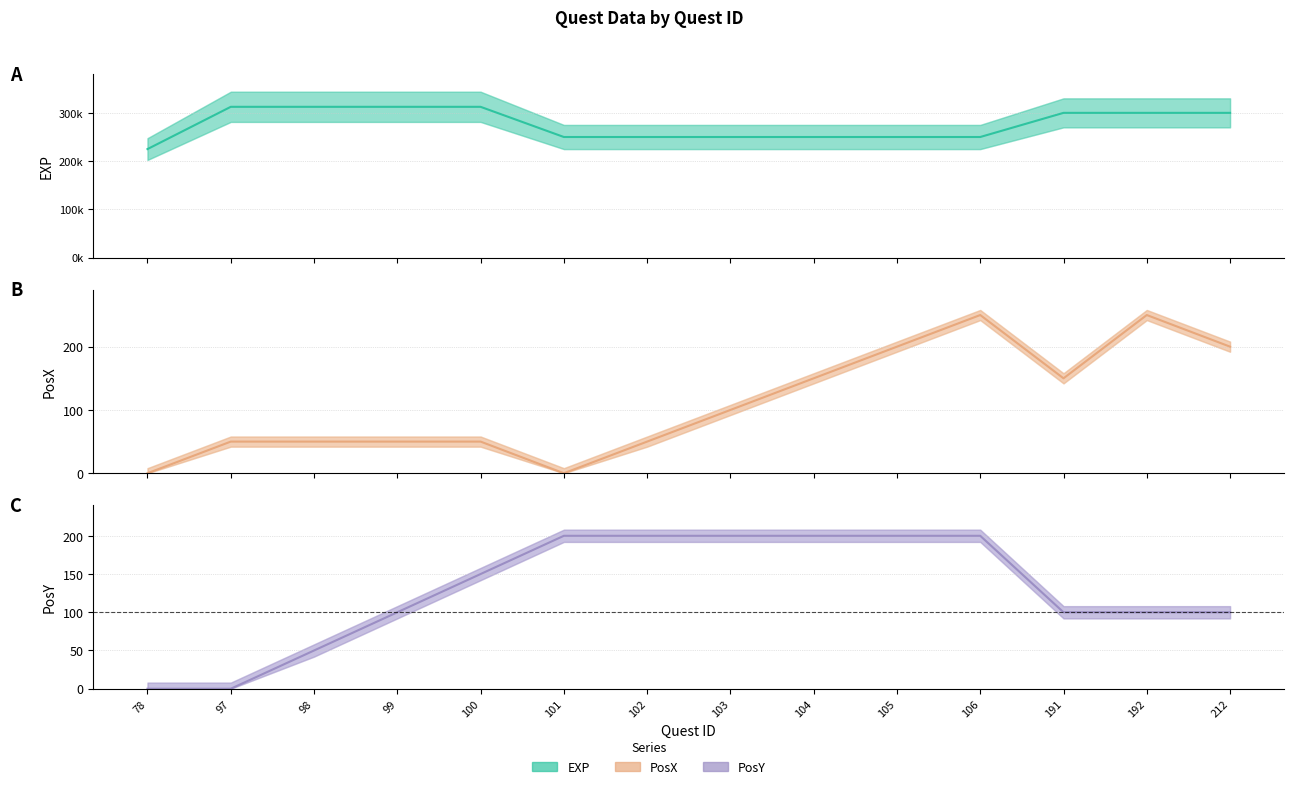

What is the value of the PosY point at the 6th from the left?

200